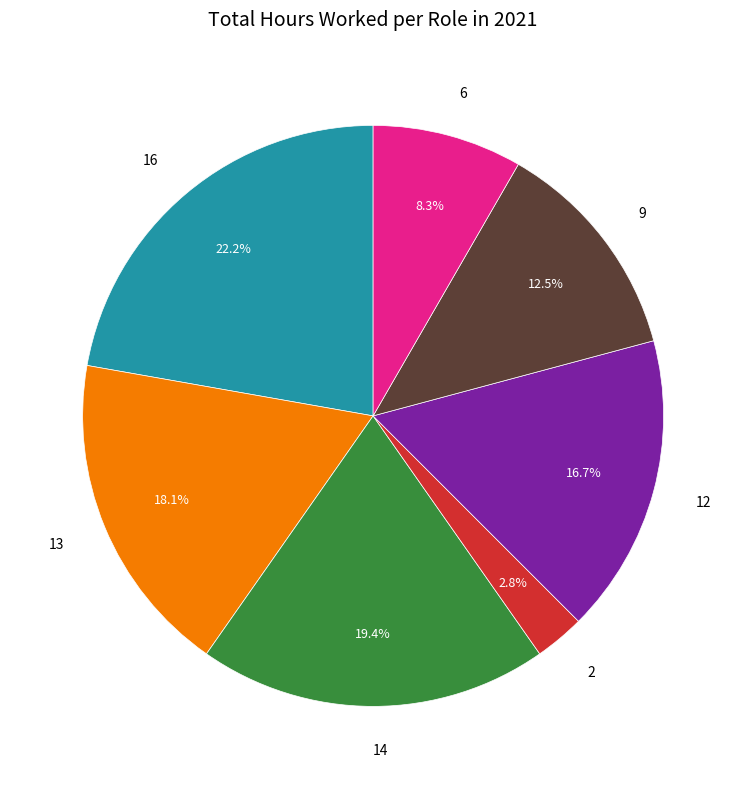

Count the number of slices in the pie.

7